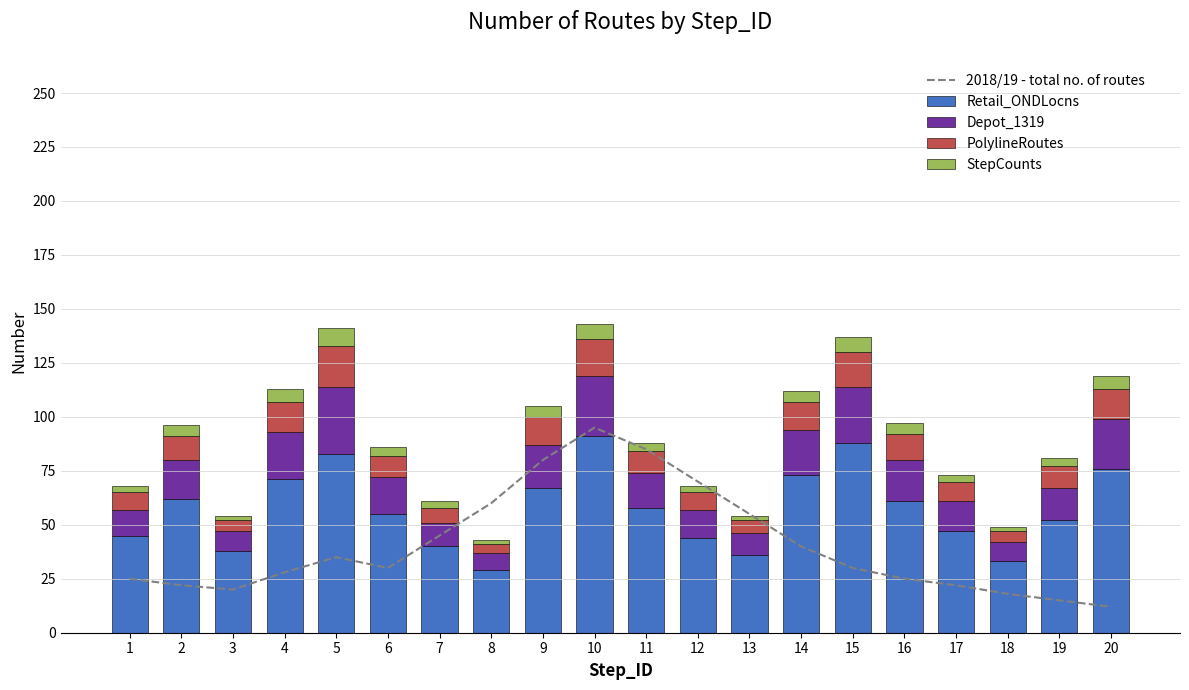

Between 16 and 11, which is larger?

11